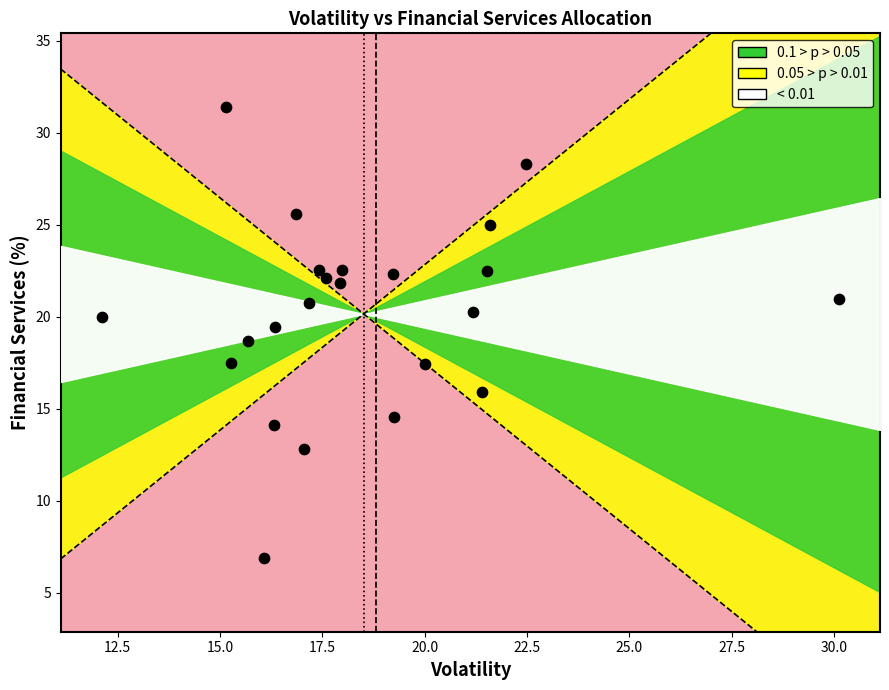

What is the range of Y values (max minus min)?

24.5